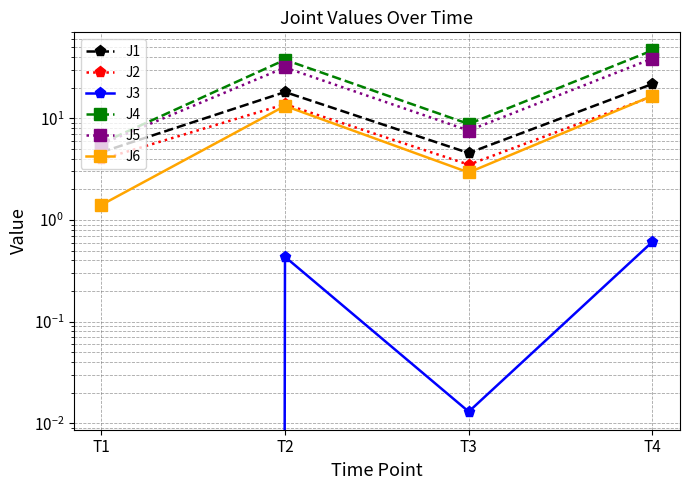

At which category is the sum across all series the highest?

T4